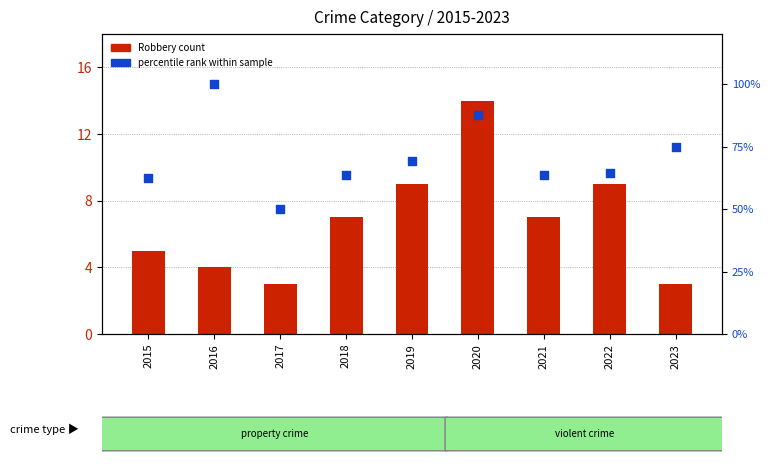

Which series reaches the minimum Y coordinate?

Robbery count